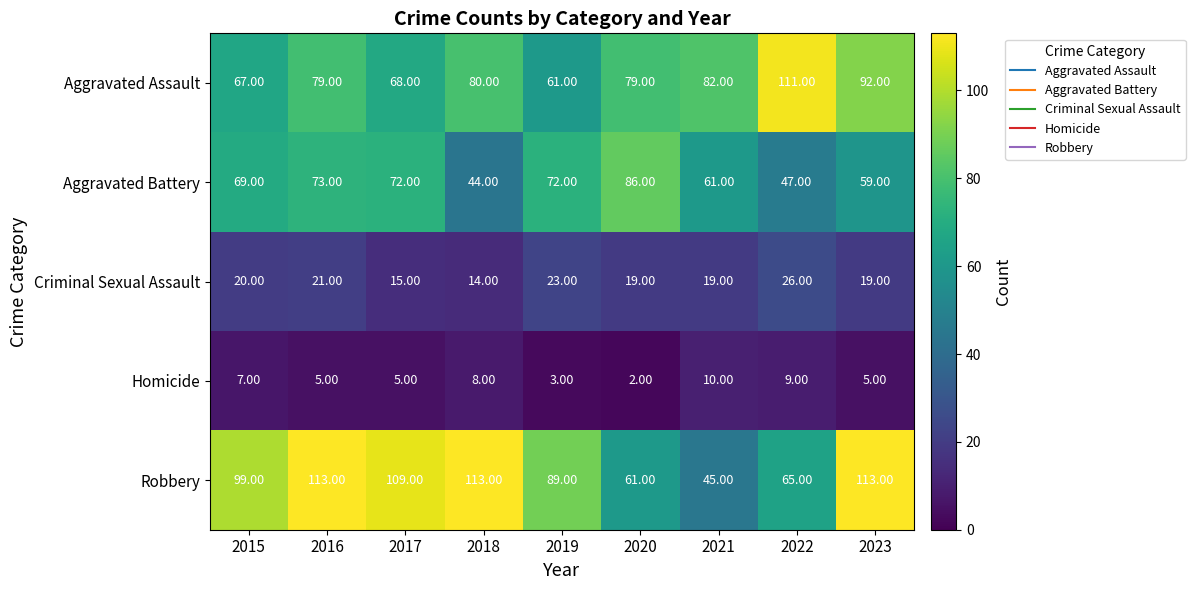

Rank the series by their maximum value, from highest to lowest.

Robbery, Aggravated Assault, Aggravated Battery, Criminal Sexual Assault, Homicide